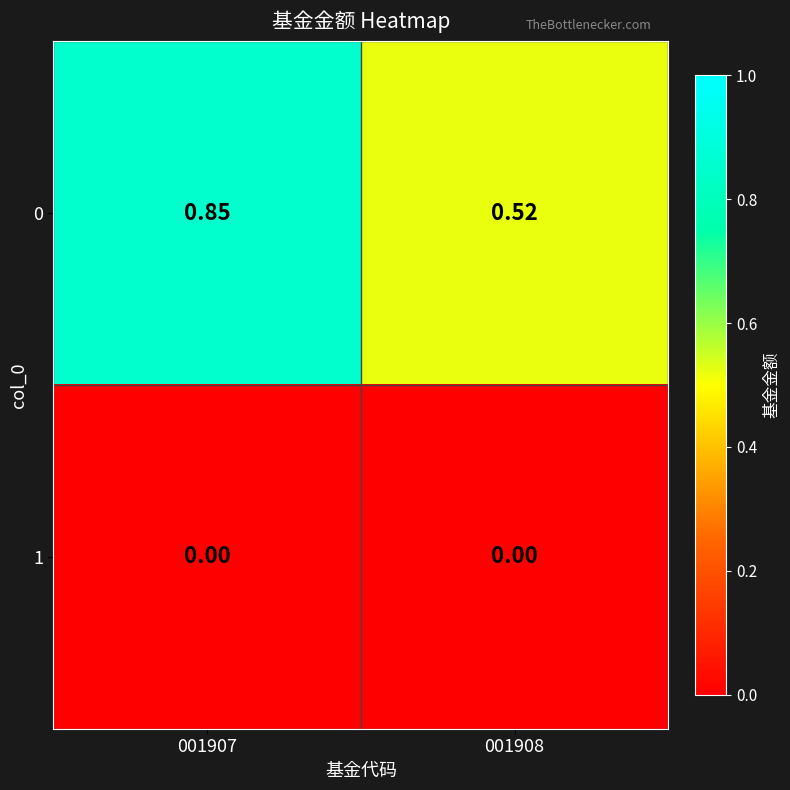

At which category is the sum across all series the highest?

001907